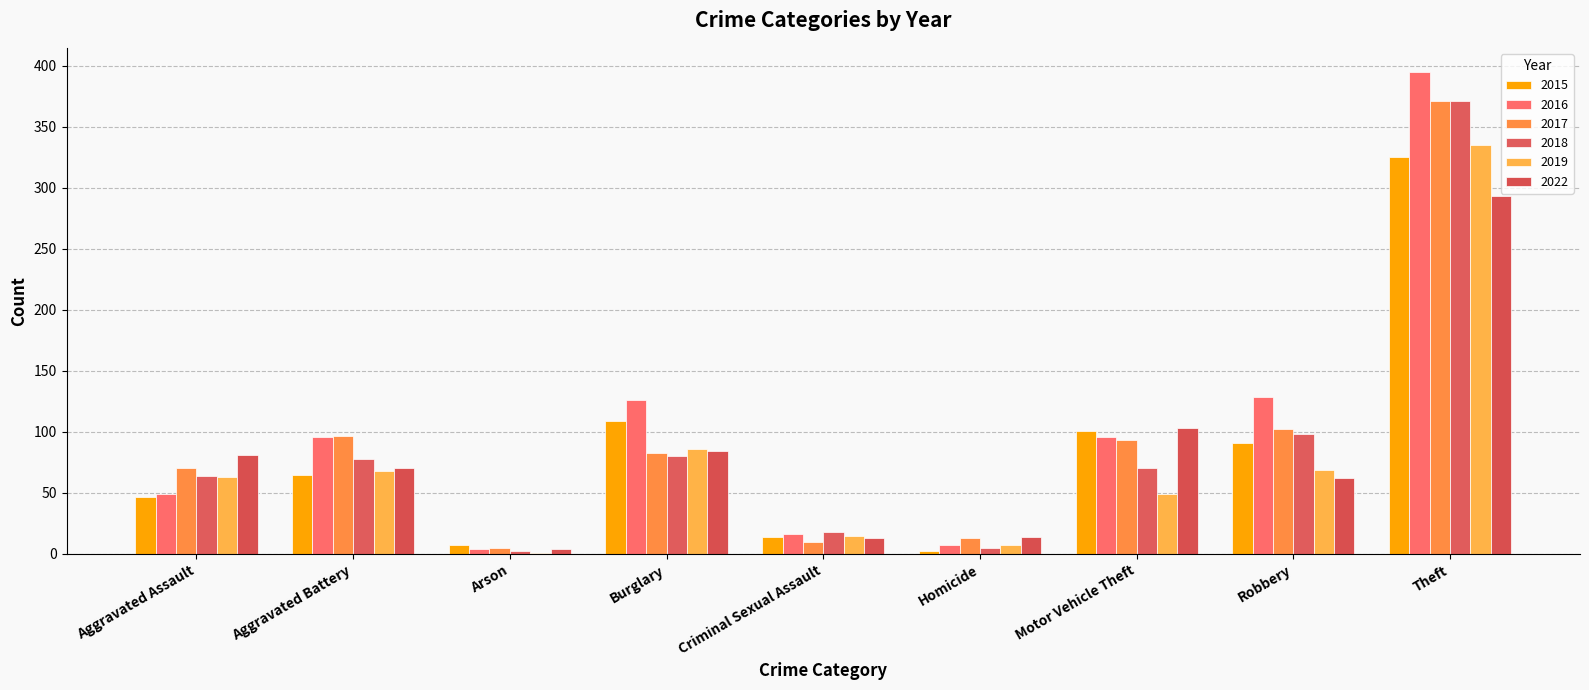

What is the total value across all series at Motor Vehicle Theft?

512